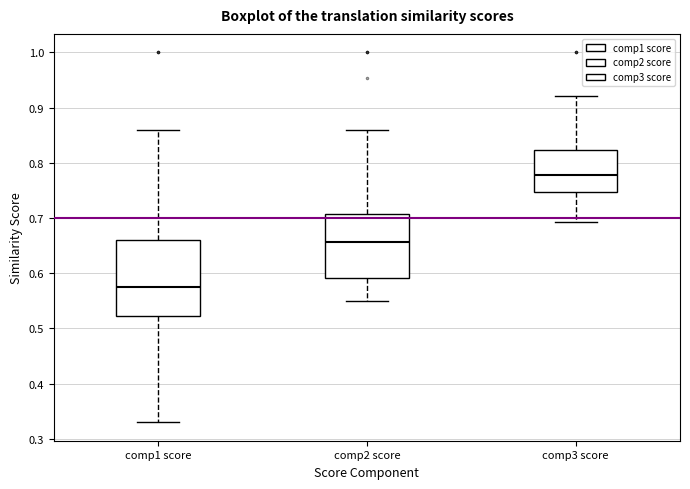

Which box has the lowest median line?

comp1 score